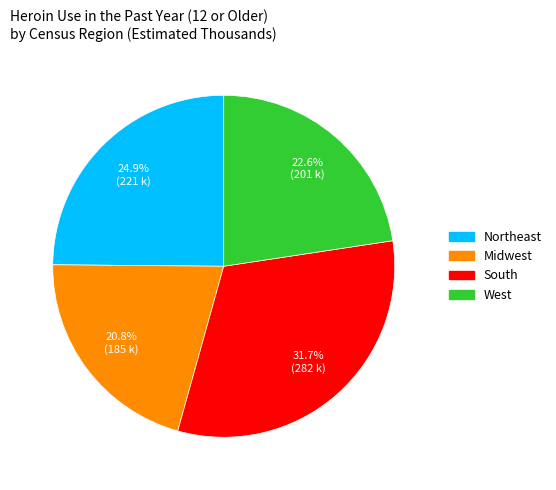

To the nearest percent, what percentage of the pie is Midwest?

21%